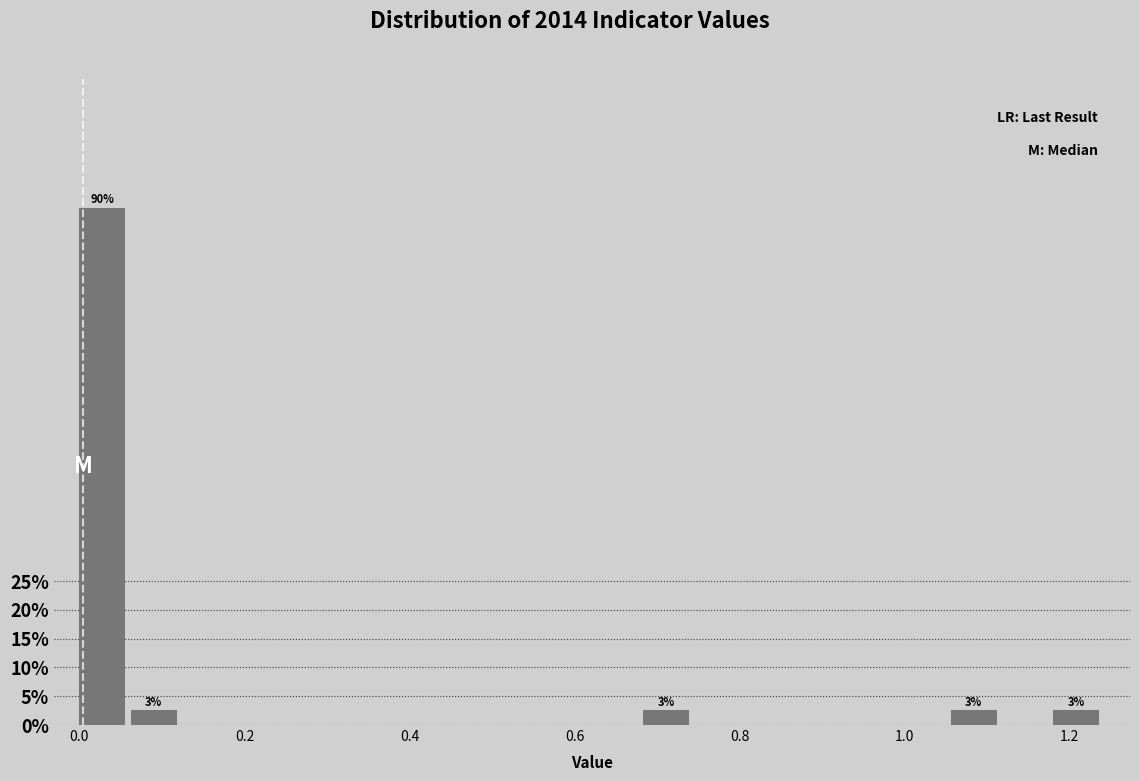

Read against the x-axis, roughly where is the centre of the tallest bar?

0.02